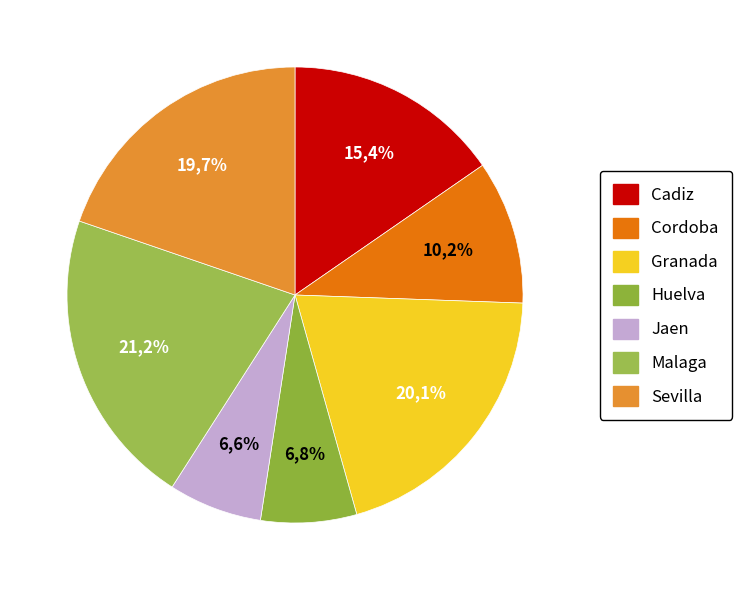

Does Huelva represent more than half of the total?

No